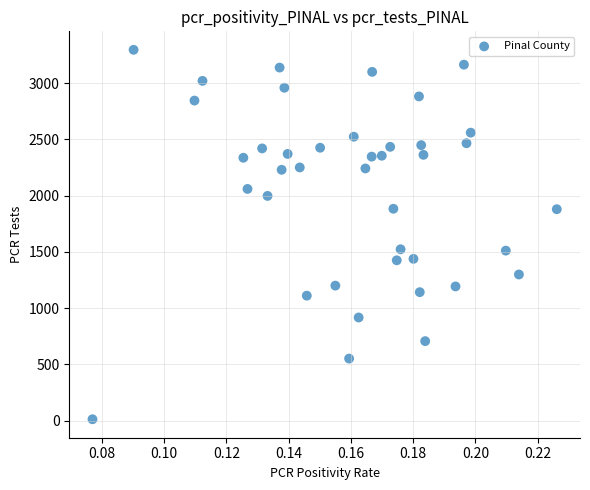

What is the range of Y values (max minus min)?

3282